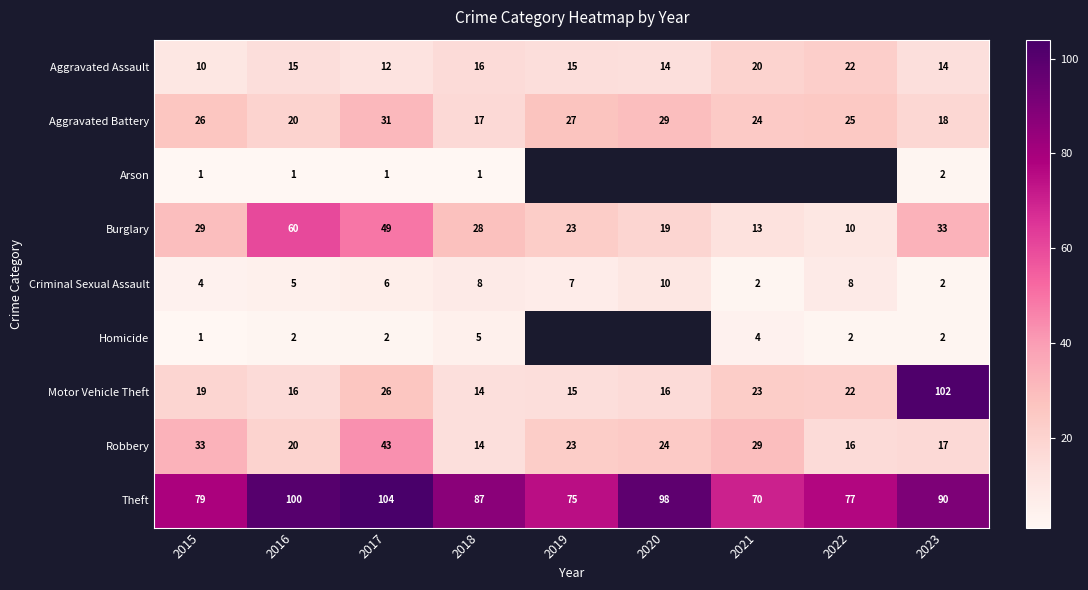

Which series changed the most between 2016 and 2023?

Motor Vehicle Theft